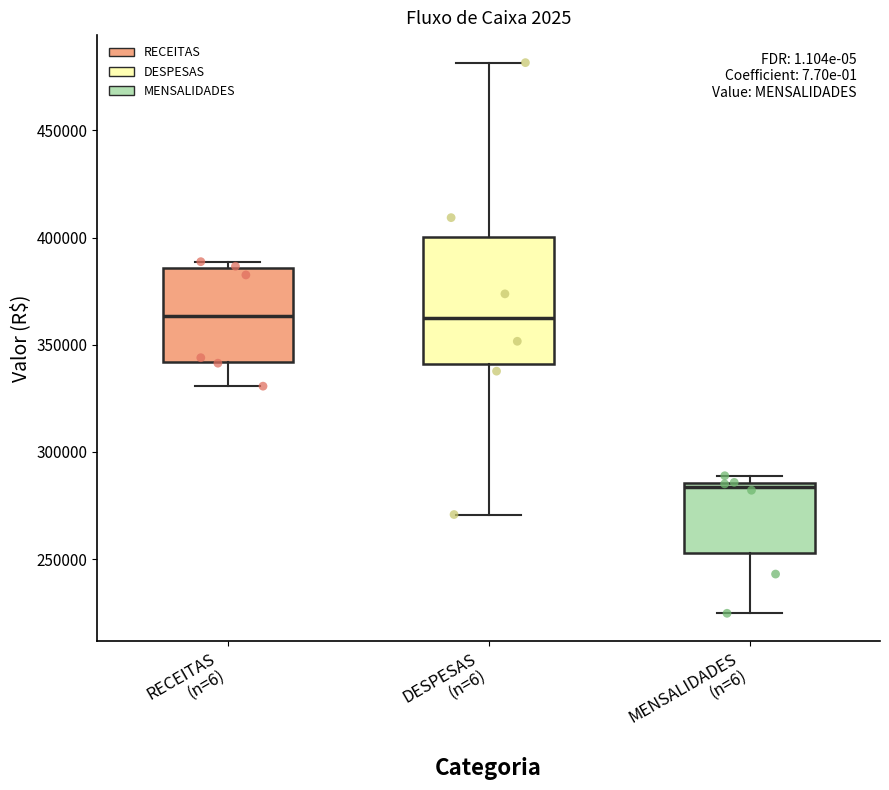

Where is the lower edge of the box for DESPESAS (n=6) on the y-axis? The values are not printed on the chart, so give them approximately, as read against the axis.

340000